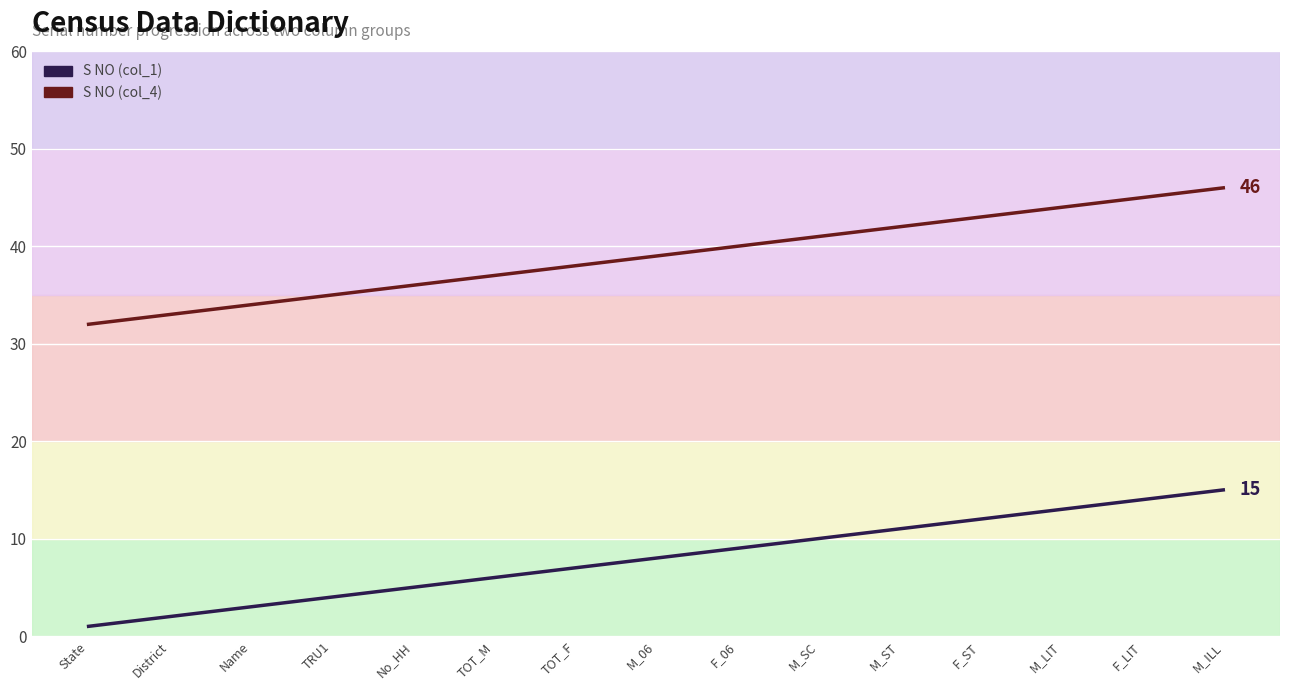

How many values in the S NO (col_1) series exceed 8?

7